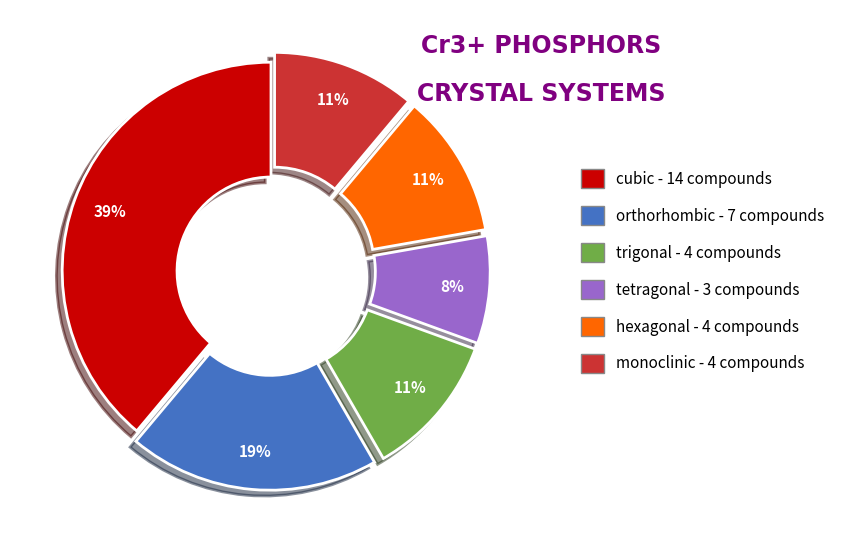

What is the largest slice in the pie chart?

cubic